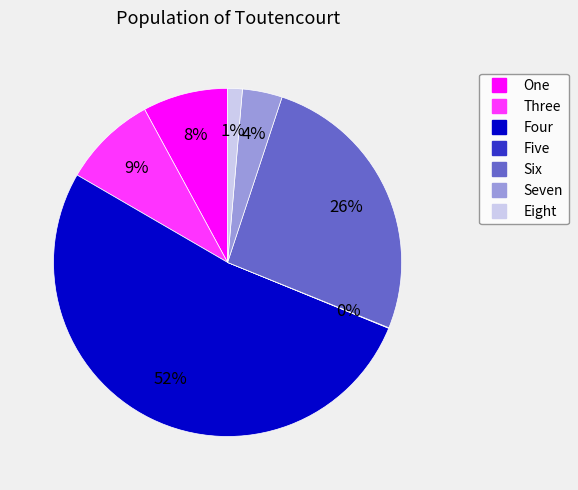

To the nearest percent, what is the difference between the largest and smallest slice percentages?

52%